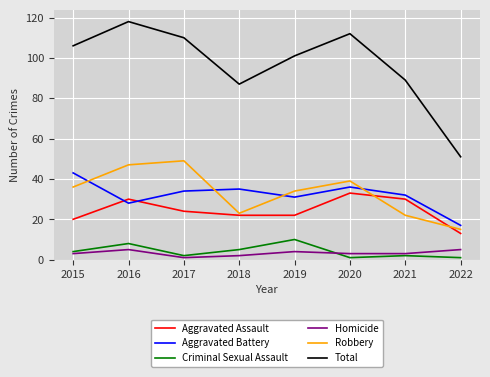

How many interior local peaks does the Aggravated Assault series have?

2